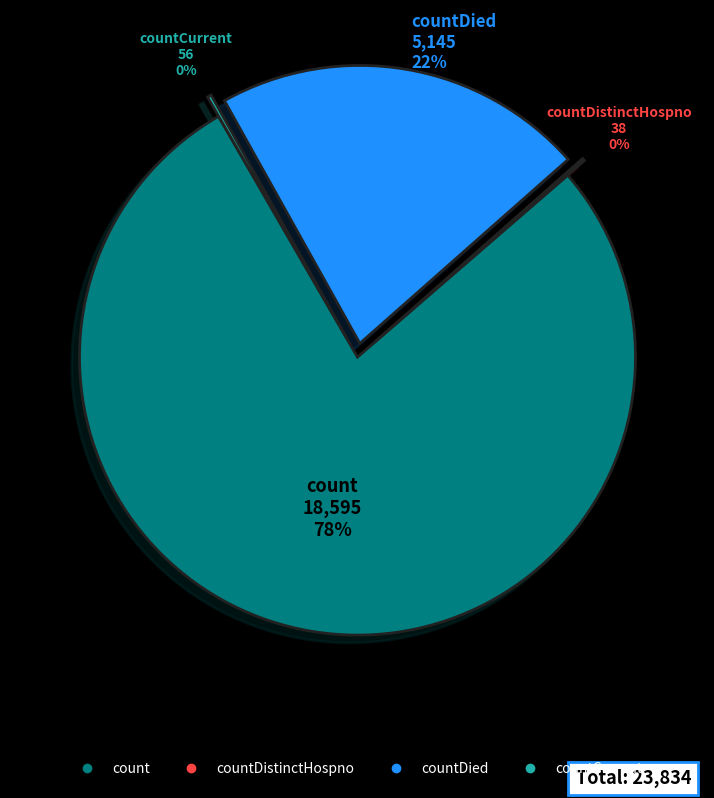

To the nearest percent, what is the average slice percentage?

25%